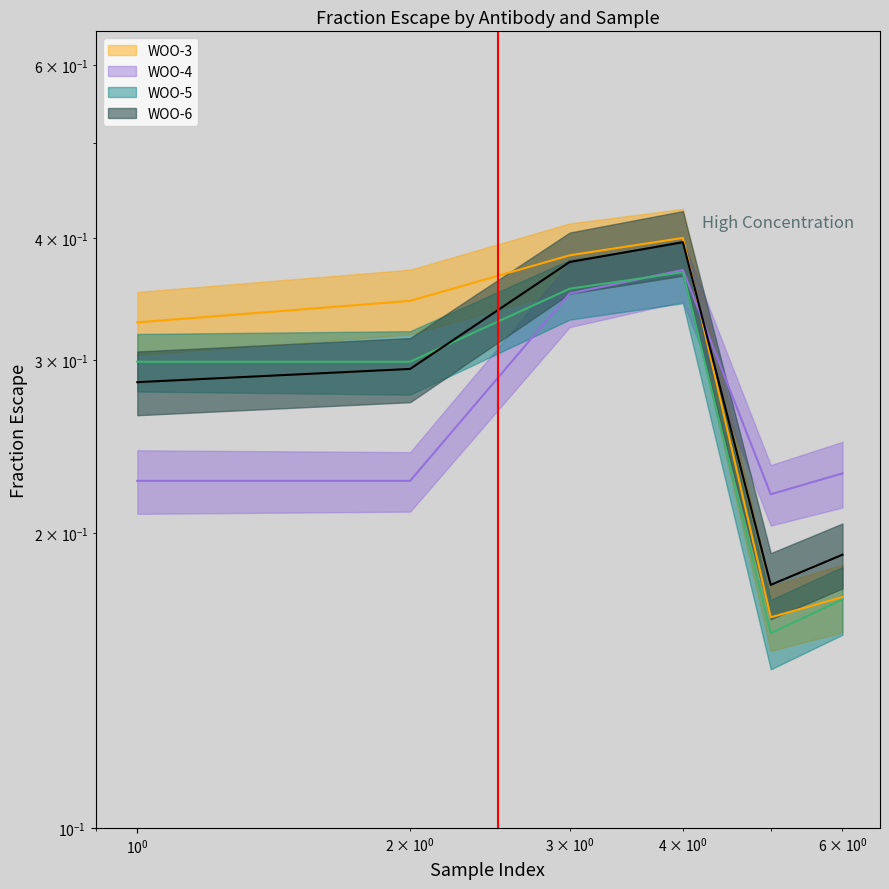

What is the difference between the second highest and second lowest values in the WOO-6 series?

0.2